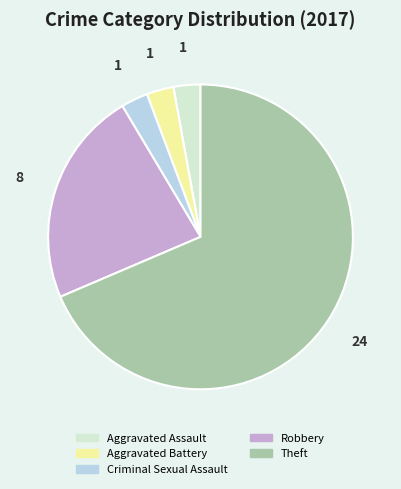

Combined, do Aggravated Battery and Robbery account for over 50%?

No